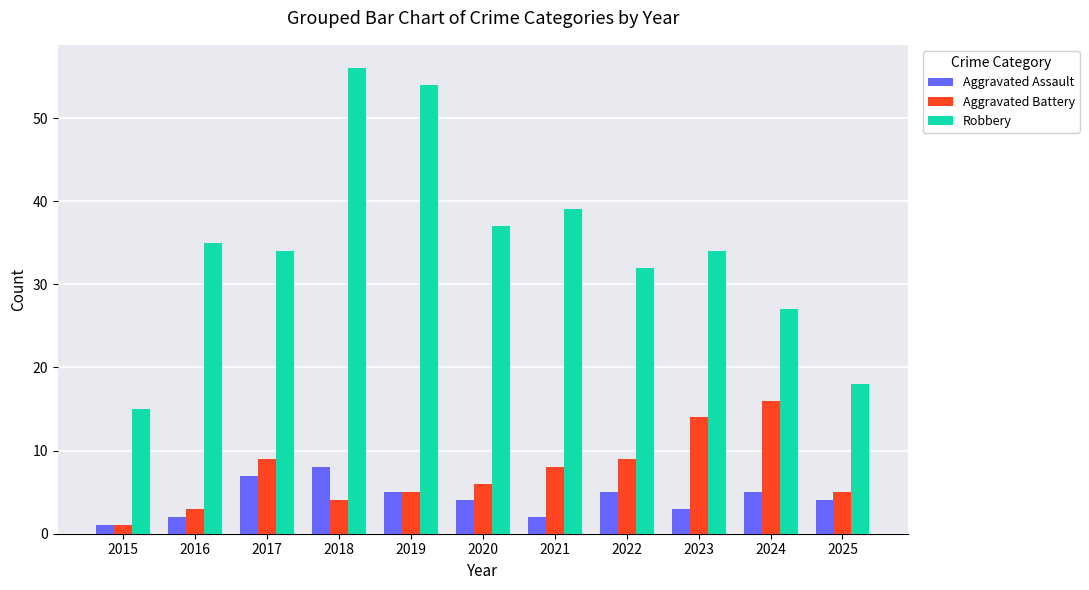

Is it true that Robbery equals 19 at 2017?

False